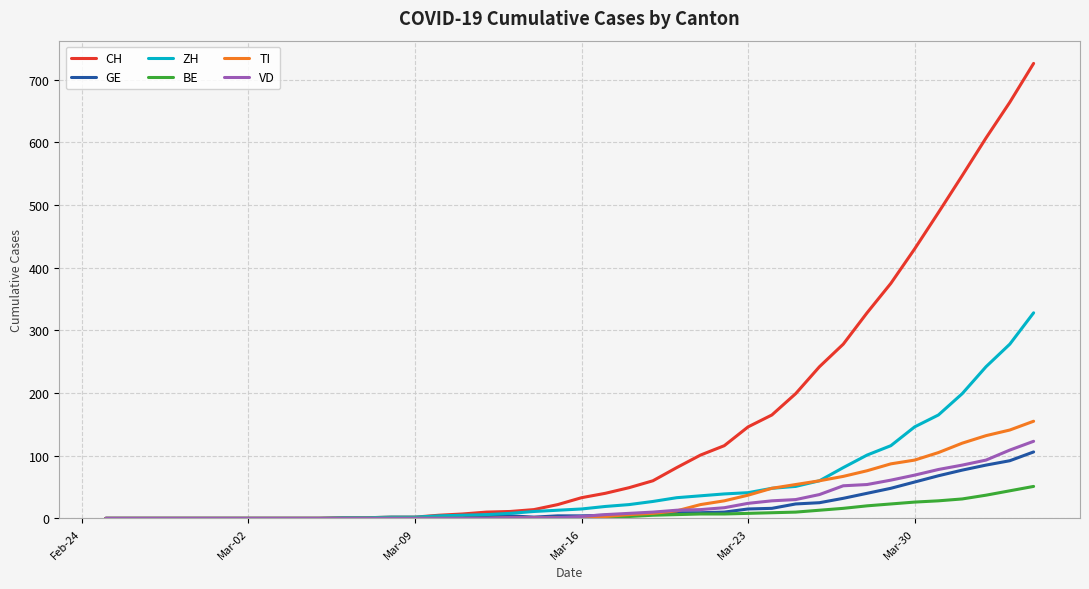

Which series has the widest spread of values?

CH